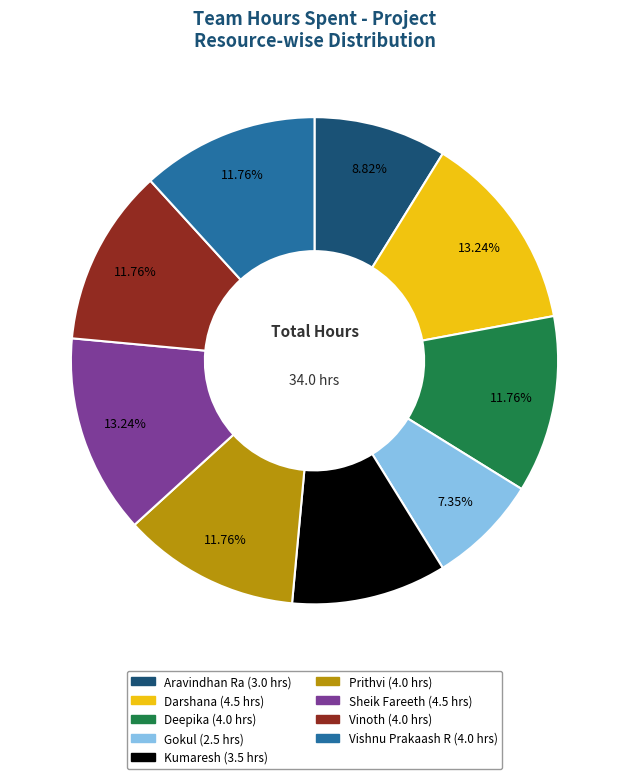

Do Aravindhan Ra and Vinoth together represent more than half of the pie?

No